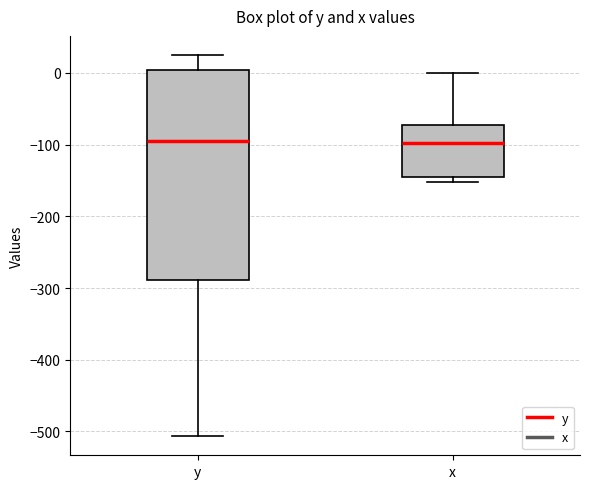

Which box is the tallest, from its lower edge to its upper edge?

y